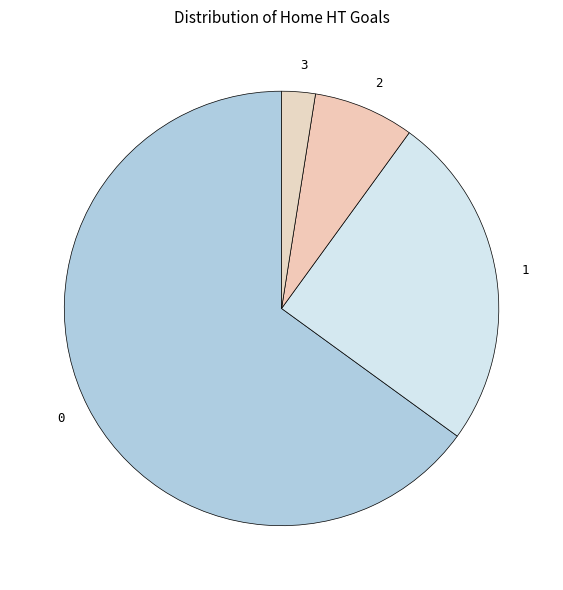

Is the sum of 3 and 2 greater than half?

No